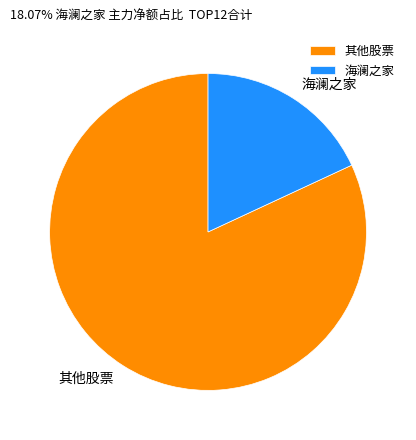

True or false: 海澜之家 accounts for 18% of the total.

True